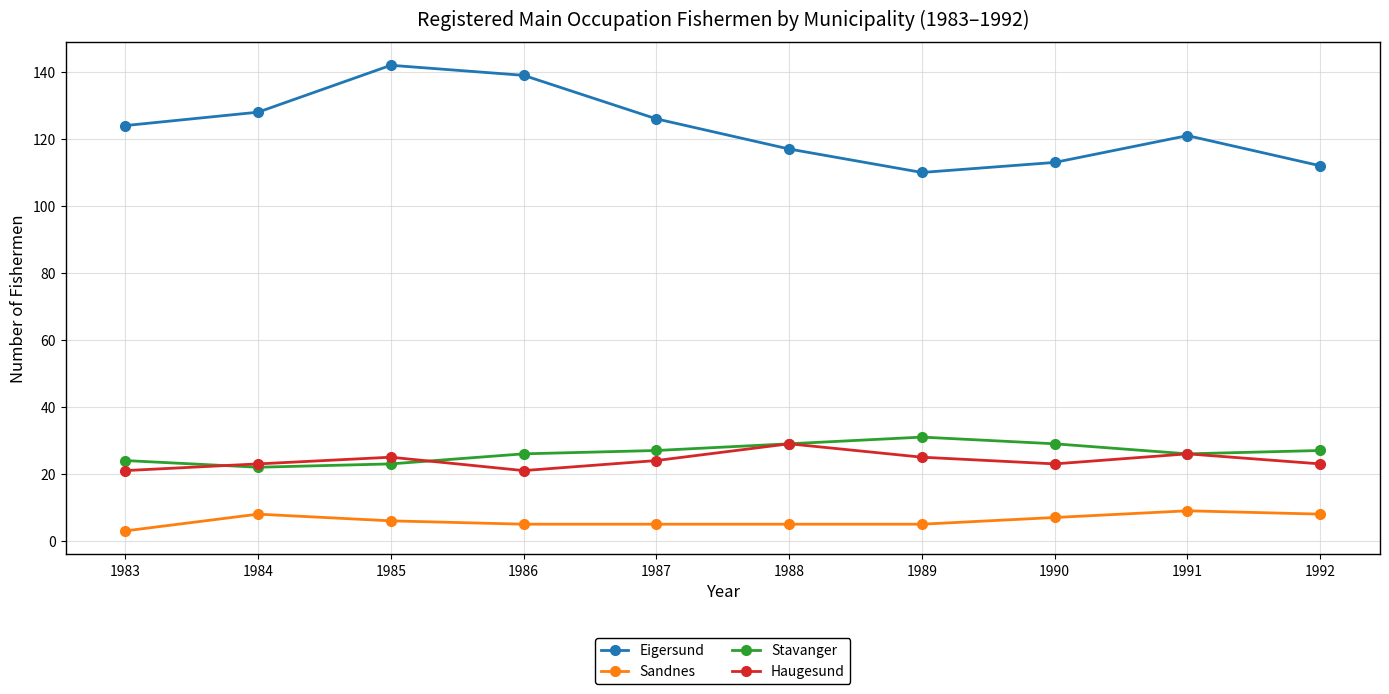

What is the difference between the Haugesund values at 1983 and 1992?

2